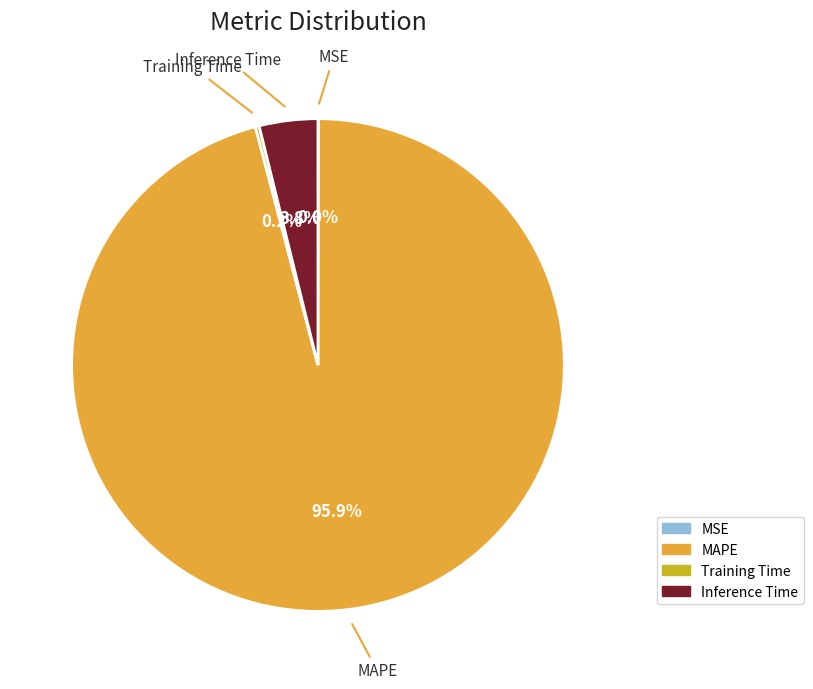

To the nearest percent, what is the average slice percentage?

25%